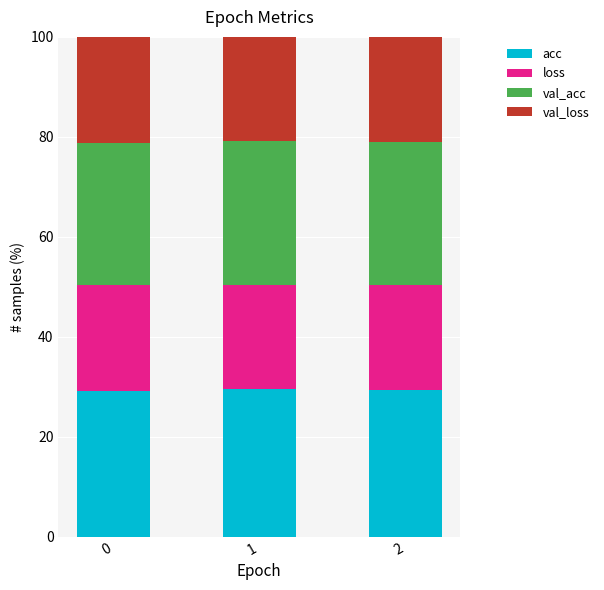

What is the sum of all acc values?

87.8